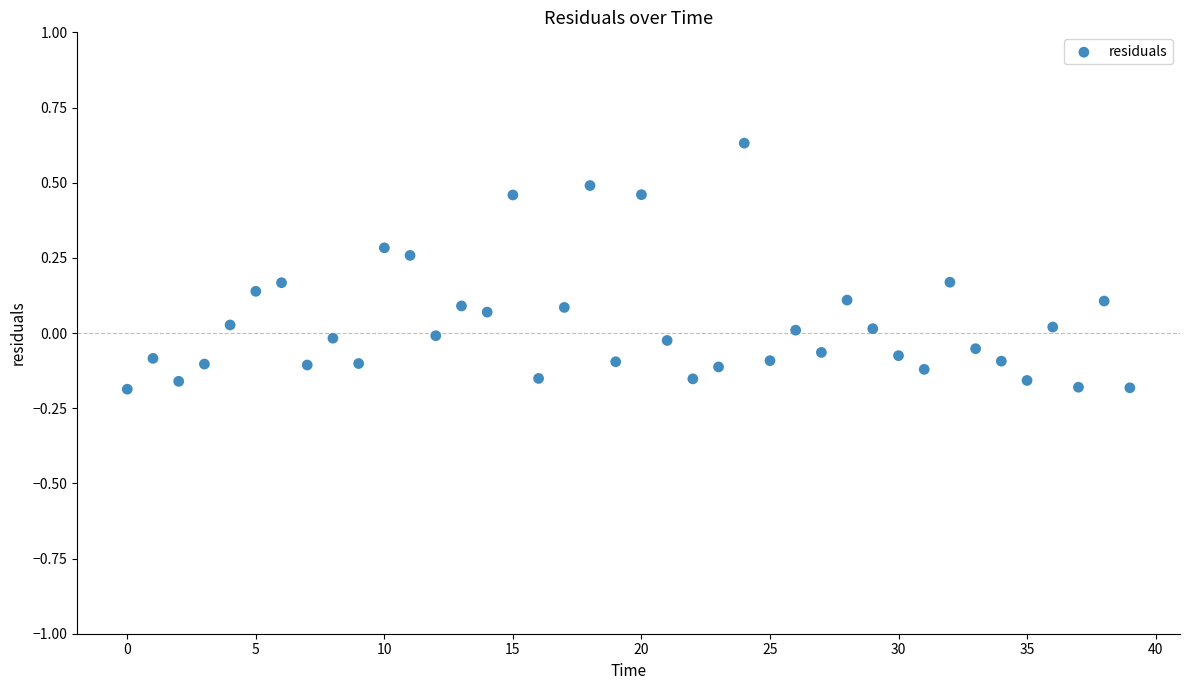

What is the range of Y values (max minus min)?

0.8